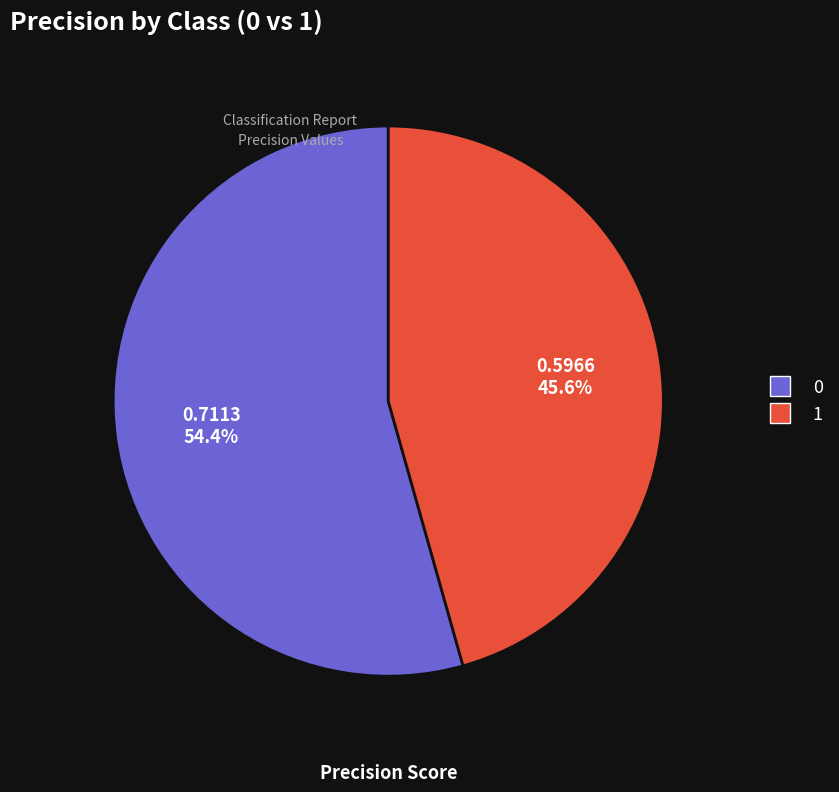

What percentage is the 1 slice, to the nearest percent?

46%